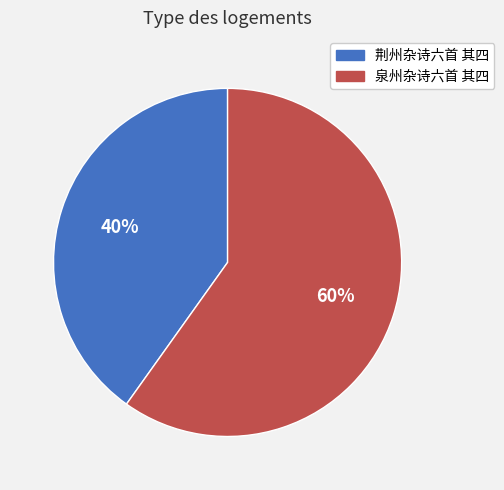

To the nearest percent, what portion does 荆州杂诗六首 其四 represent?

40%